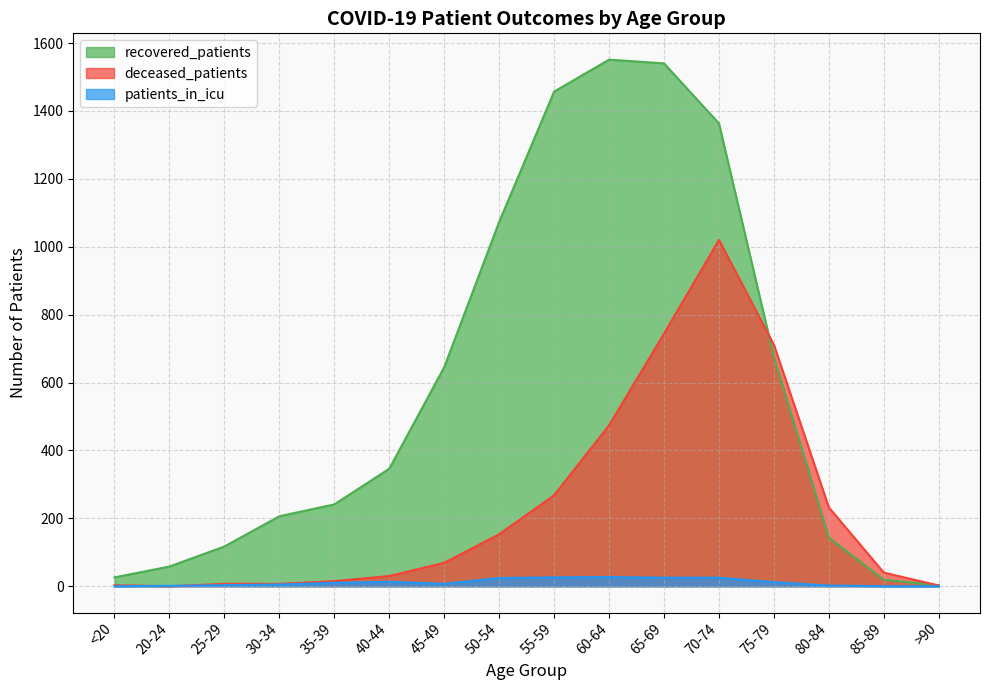

Reading left to right, extract all data points from this chart.

recovered_patients: 26	58	117	206	241	346	645	1073	1457	1551	1540	1363	675	143	19	3
deceased_patients: 3	0	7	7	15	30	69	153	268	474	744	1020	711	232	40	2
patients_in_icu: 0	1	3	5	10	13	7	24	26	27	25	25	12	2	0	0